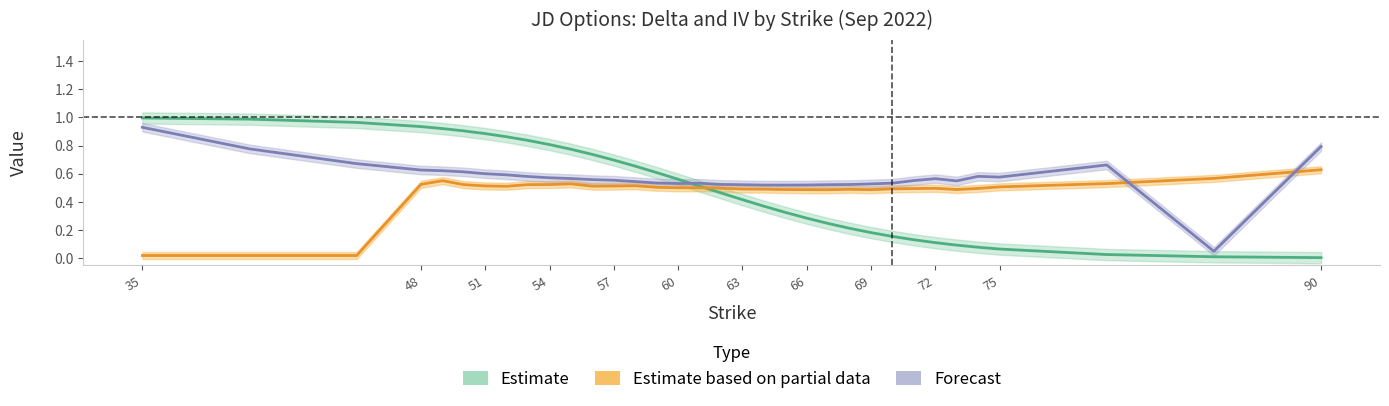

The value of iv_c at 13 is 0.8. True or false?

False